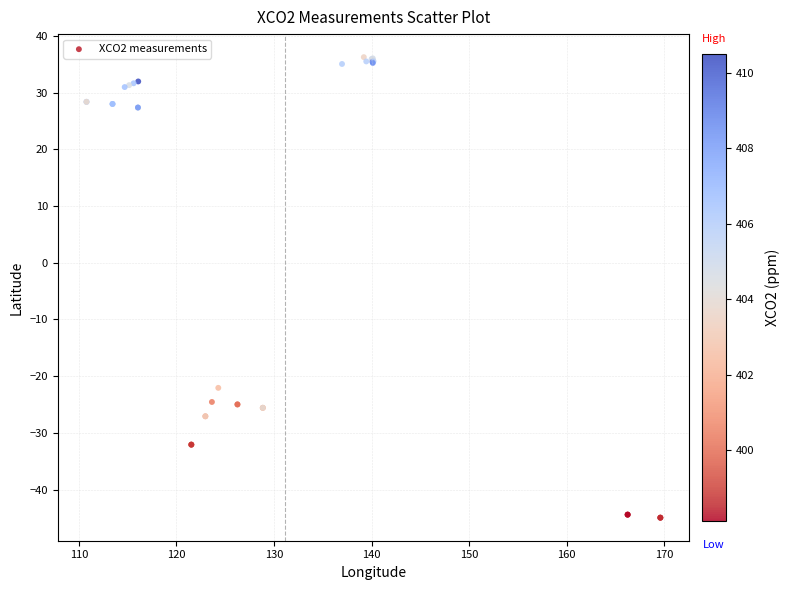

What Y value in the scatter plot is closest to -4?

-22.1